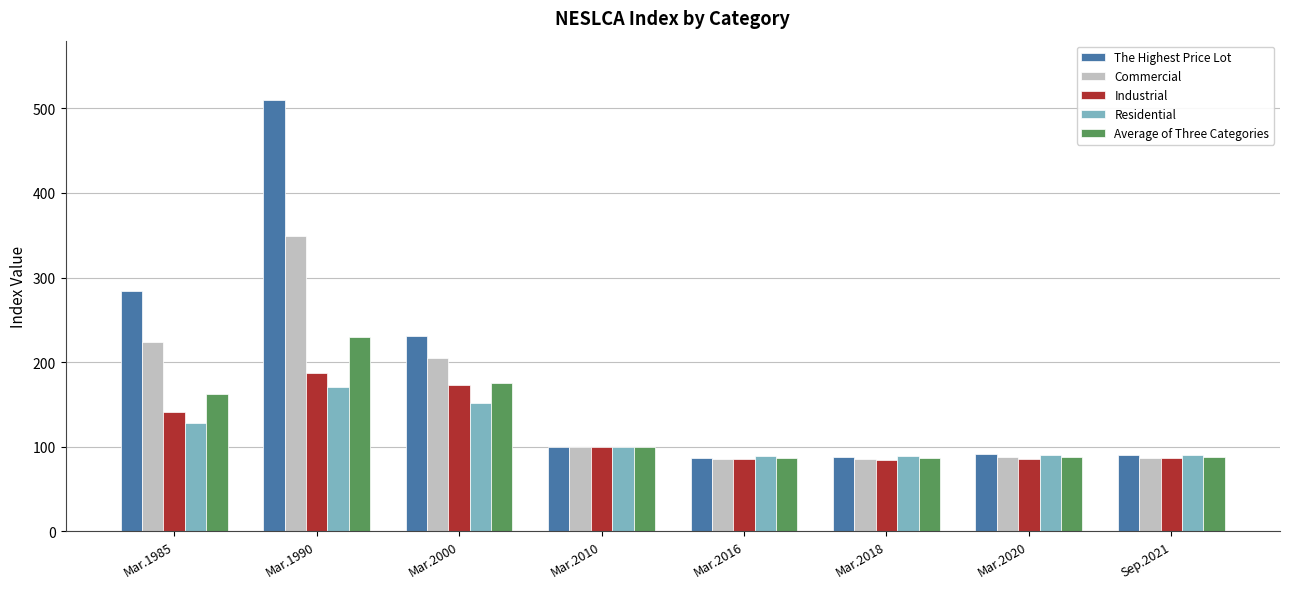

Are the bars horizontal?

No